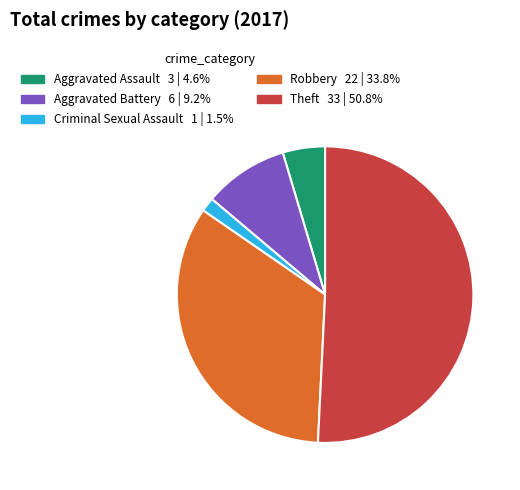

What is the smallest slice in the pie chart?

Criminal Sexual Assault